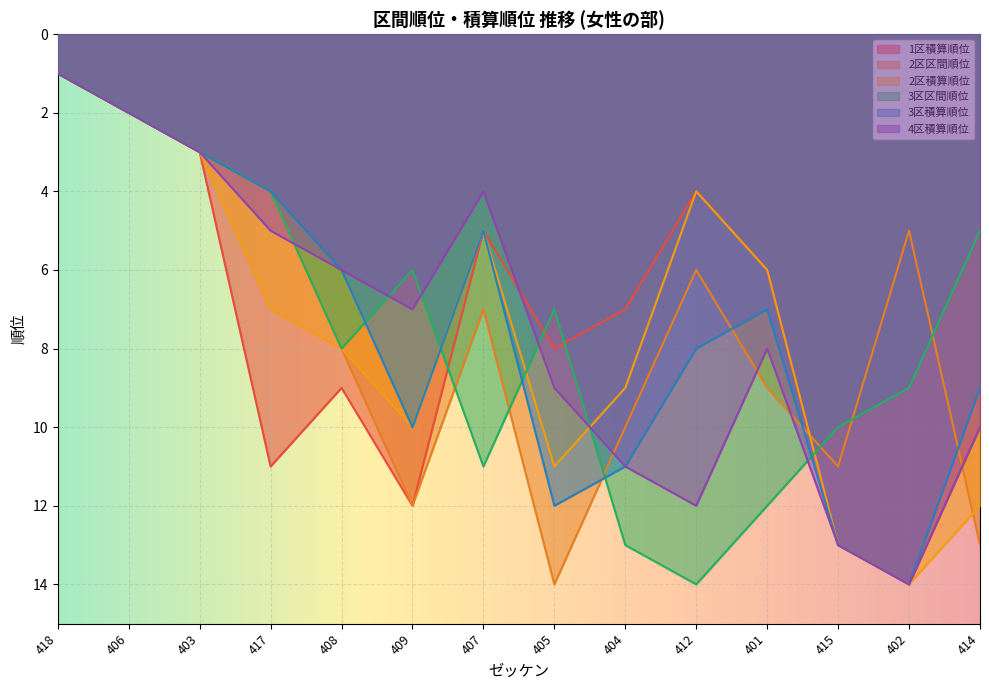

Which category has the highest value in the 3区区間順位 series?

412